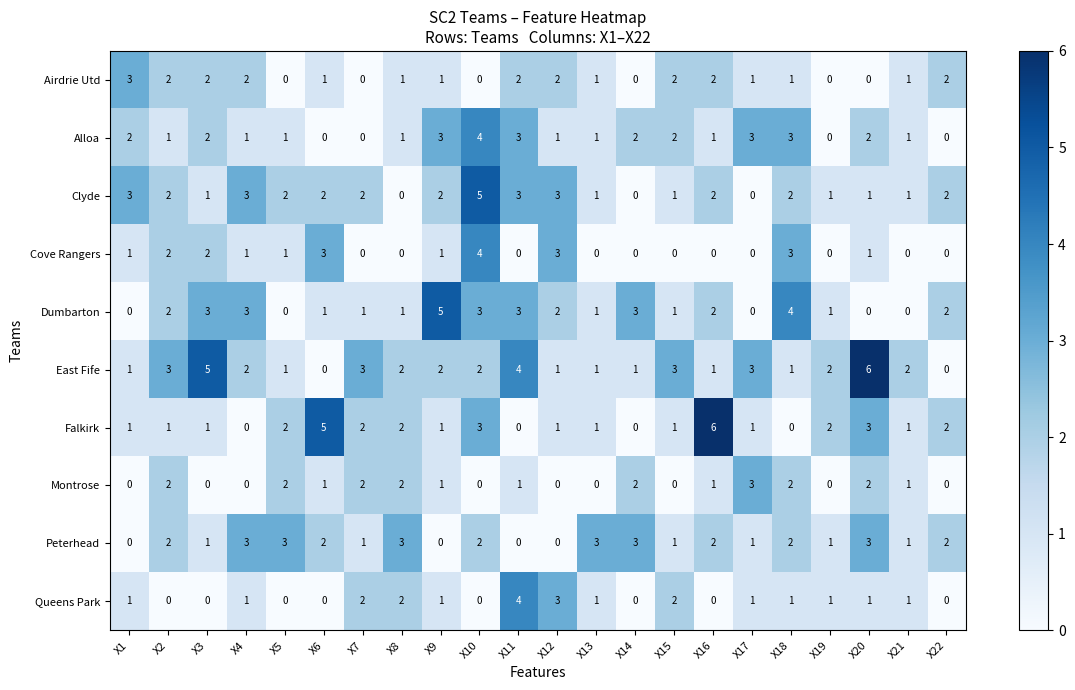

What is the sum of all Airdrie Utd values?

26